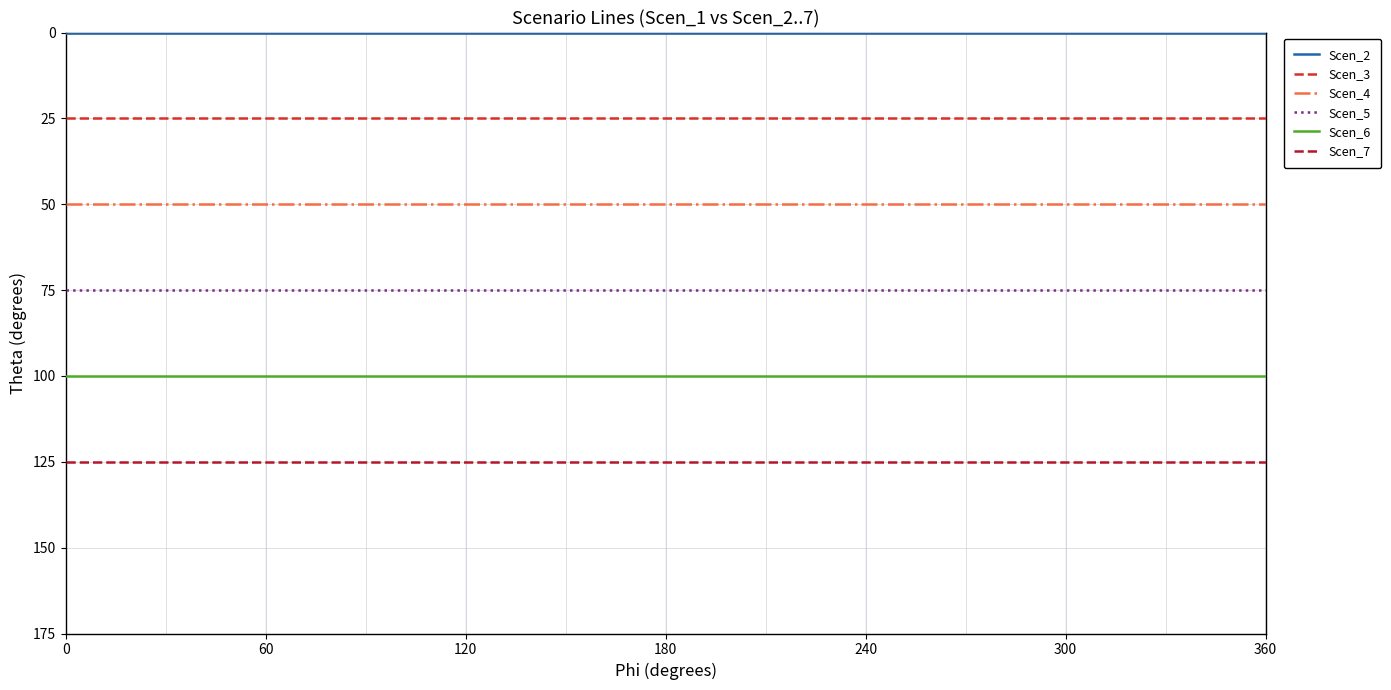

Which series has the largest total across all categories?

Scen_7